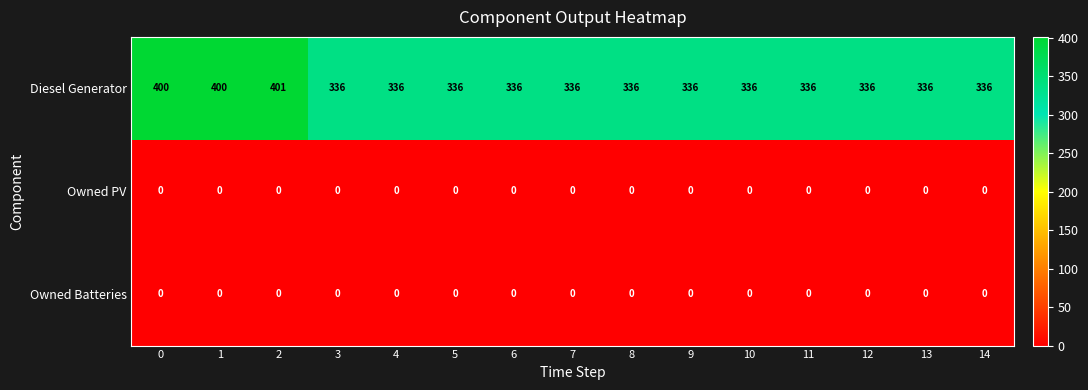

Is it true that Diesel Generator equals 336 at 7?

True